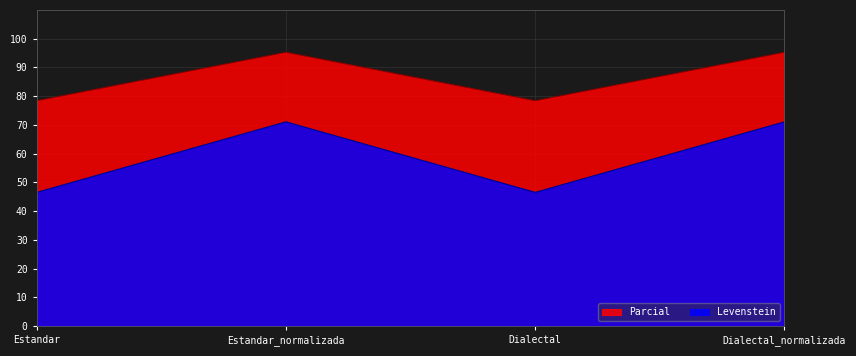

What is the difference between the maximum and minimum values in the Levenstein series?

24.5